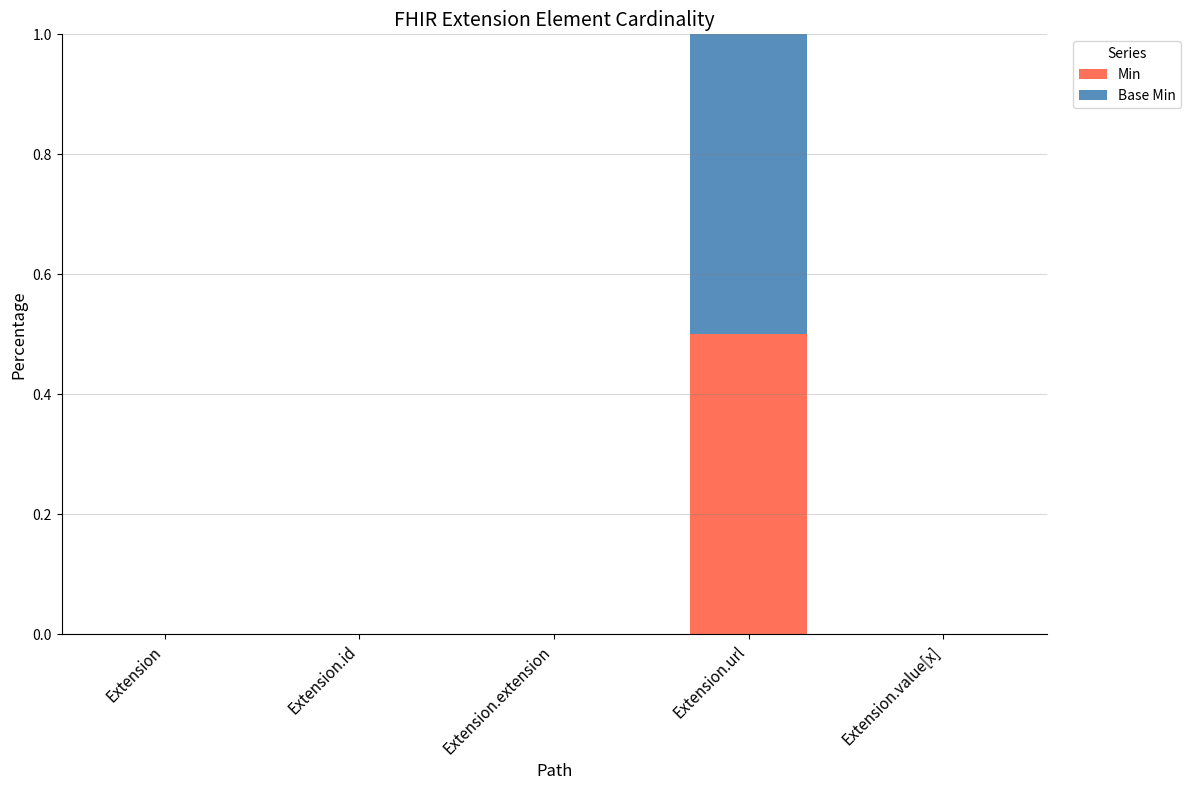

The value of Min at Extension.url is 0.5. True or false?

True